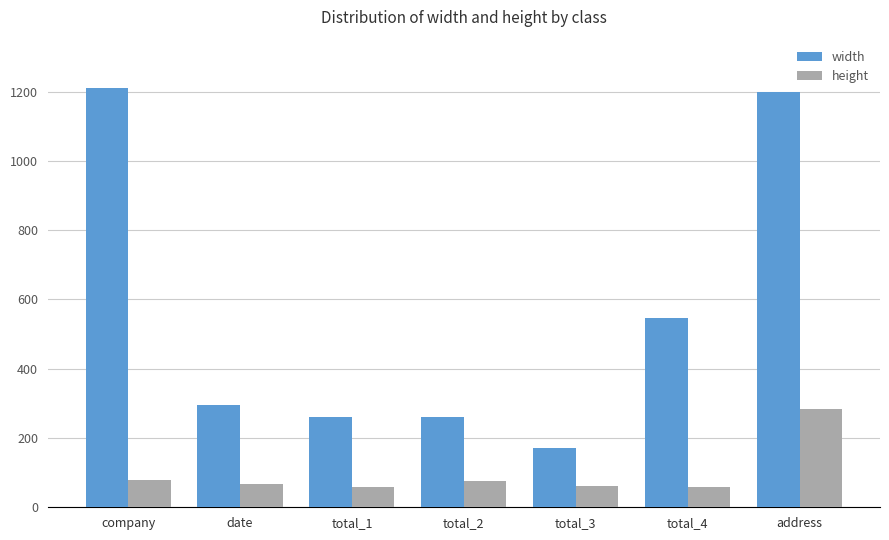

How many values in the width series are below 295?

3